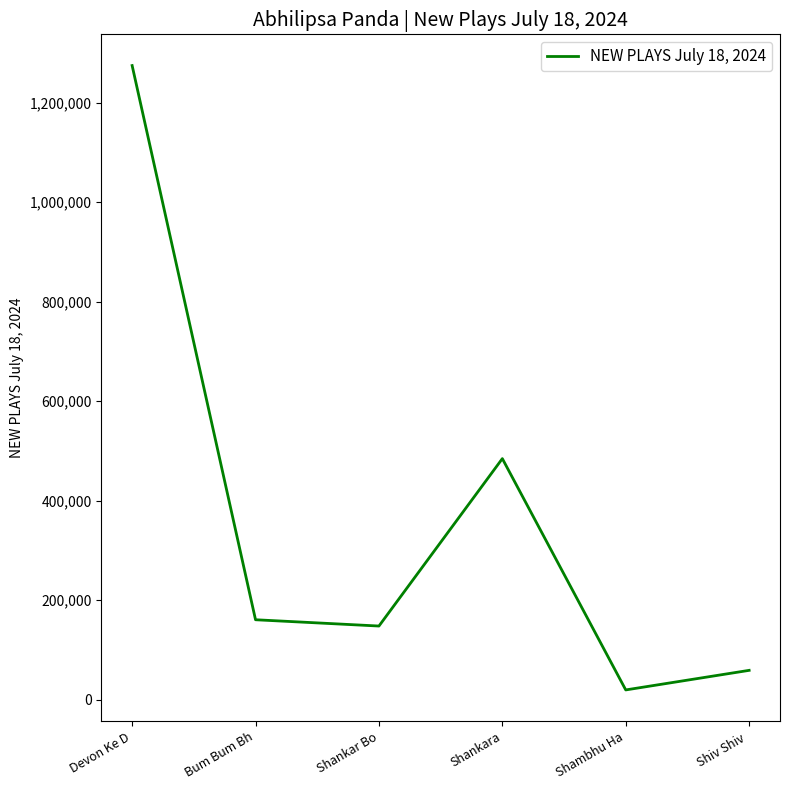

List the labels in order of value, largest first.

Devon Ke D, Shankara, Bum Bum Bh, Shankar Bo, Shiv Shiv , Shambhu Ha